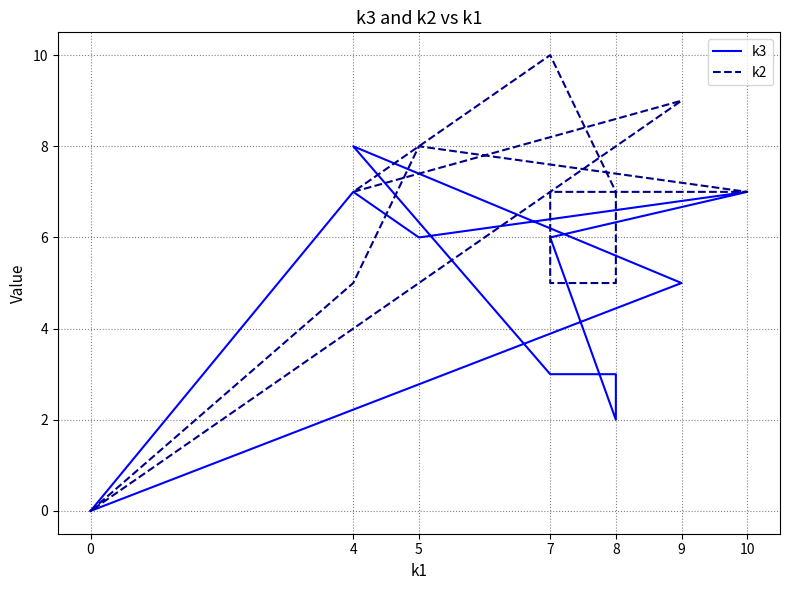

Where do k2 and k3 first cross each other?

4 and 5